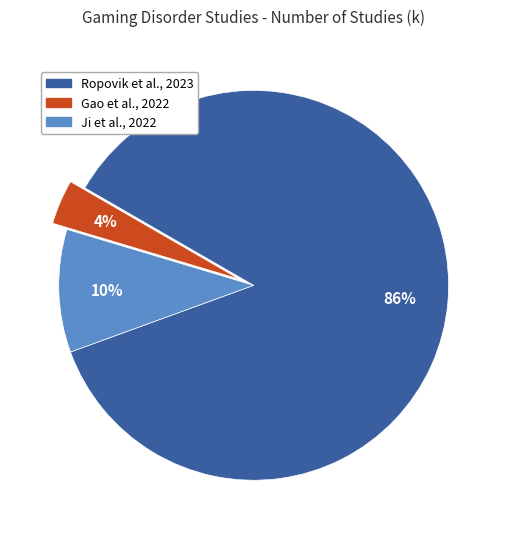

How many slices are in this pie chart?

3